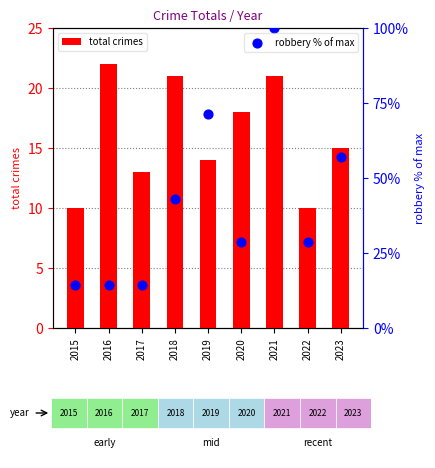

What are all the series names shown in the legend?

total crimes, robbery % of max